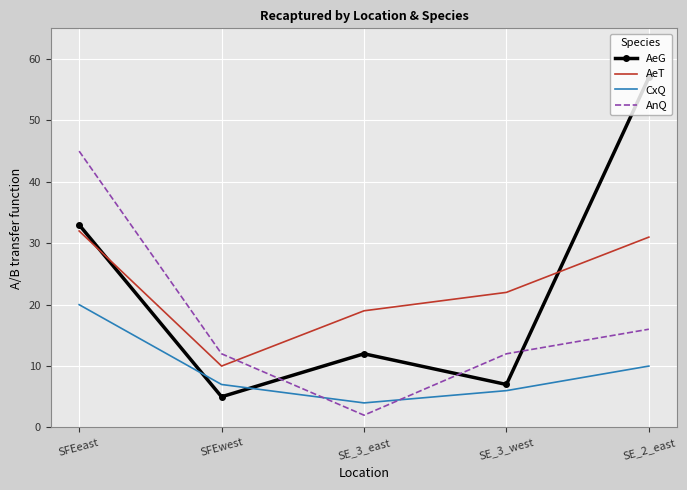

At which category does the chart reach its peak across all series?

SE_2_east